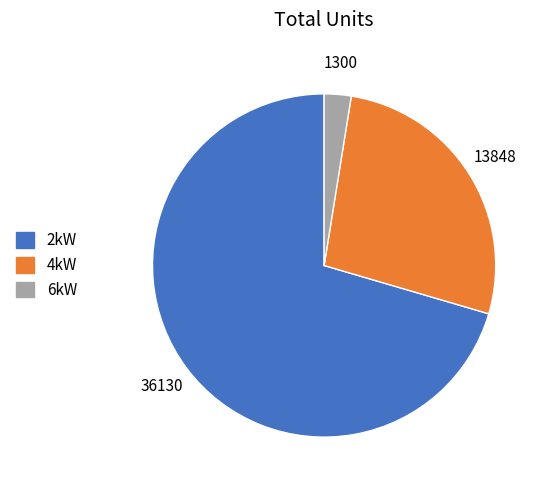

Is there a majority slice in this chart?

Yes